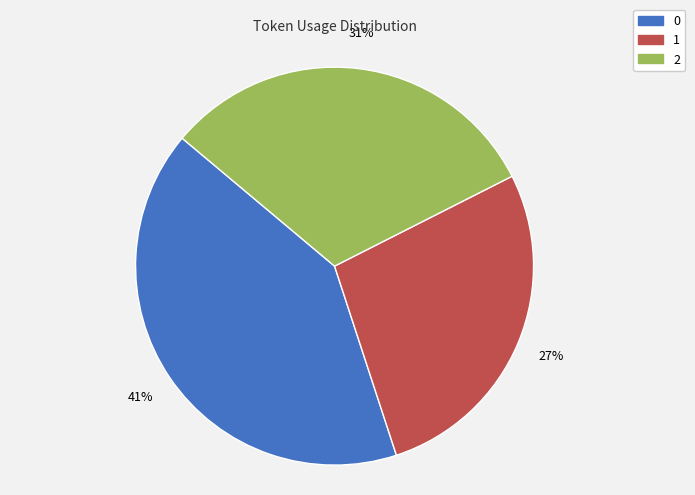

How many slices are in this pie chart?

3